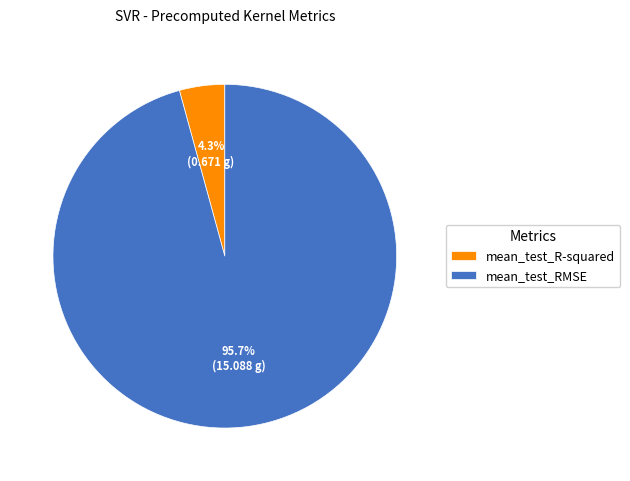

How many slices are in this pie chart?

2